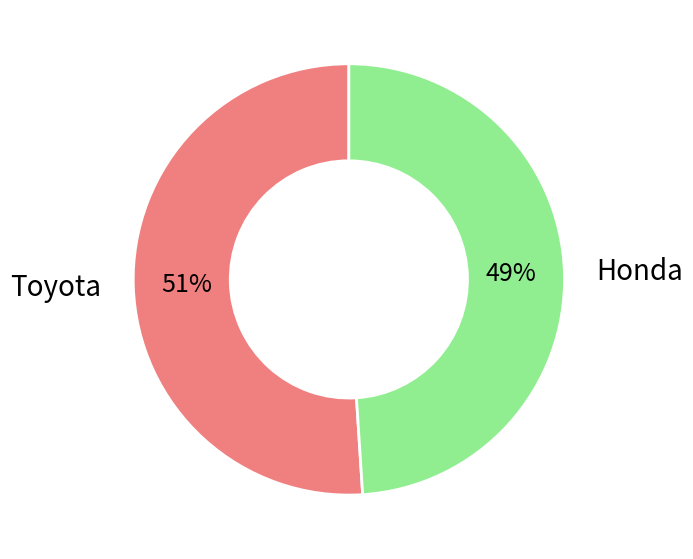

True or false: Toyota accounts for 51% of the total.

True